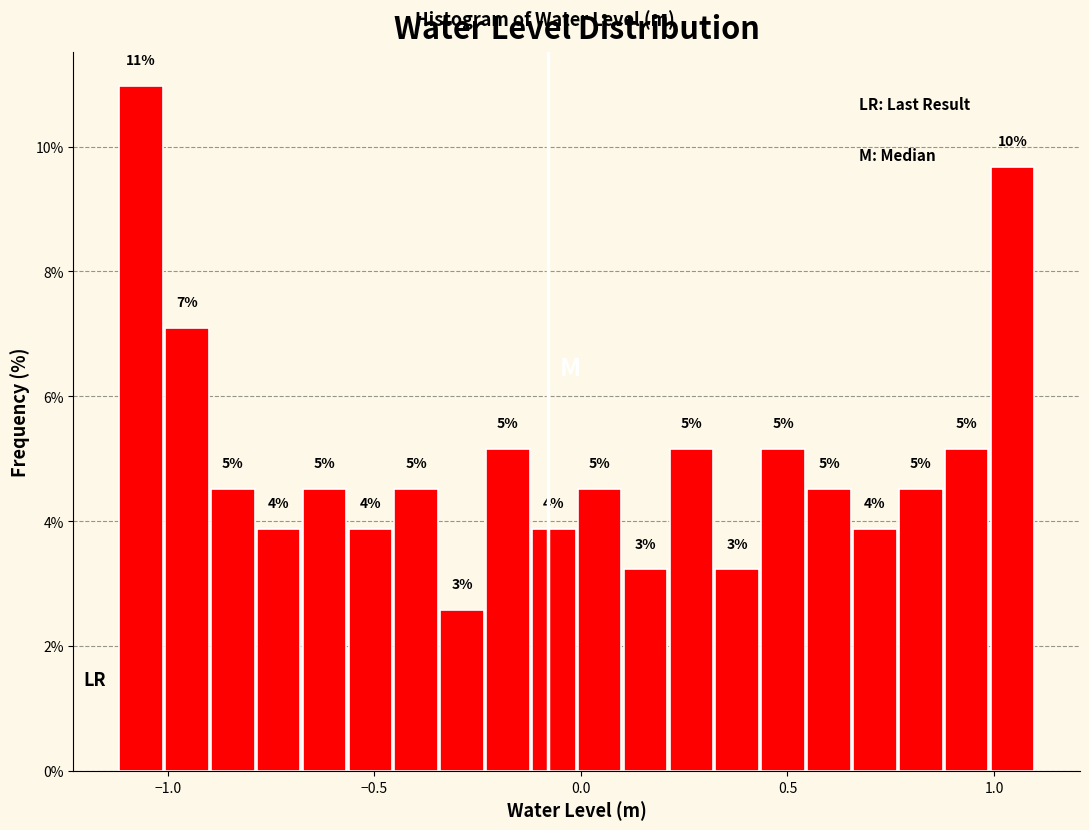

Read against the x-axis, roughly where is the centre of the tallest bar?

-1.05